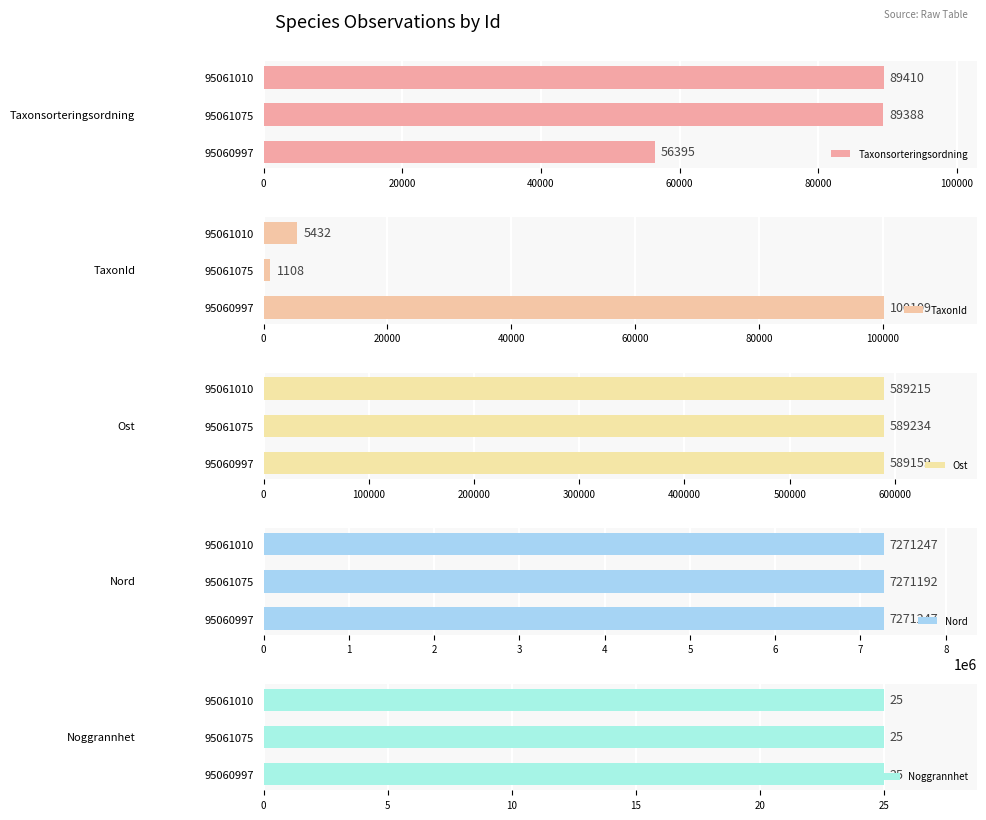

Where is Ost nearest to the value 589196?

95061010